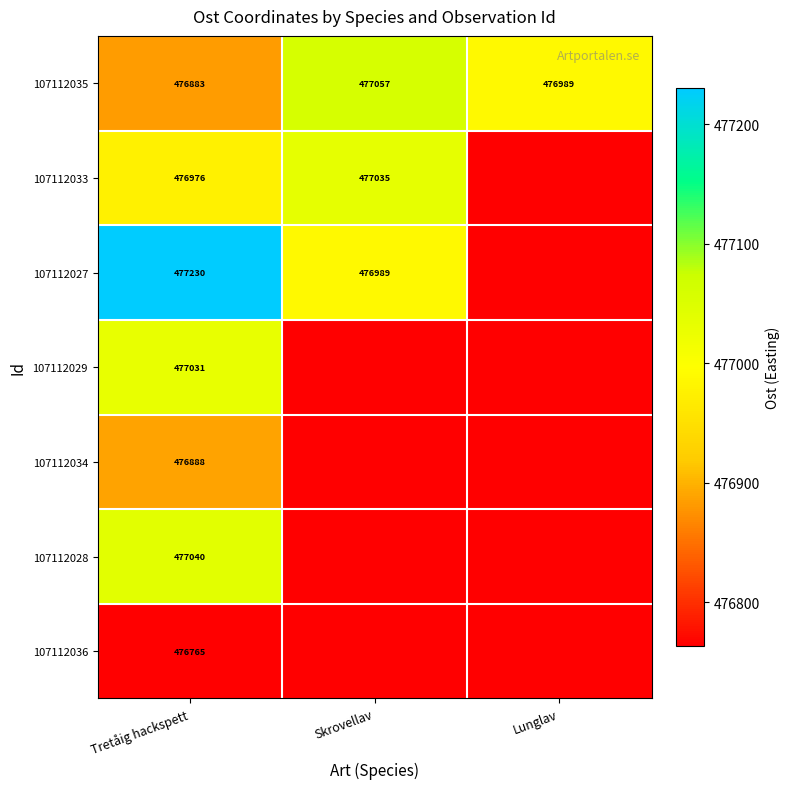

Is it true that 107112033 equals 766528.2 at Skrovellav?

False